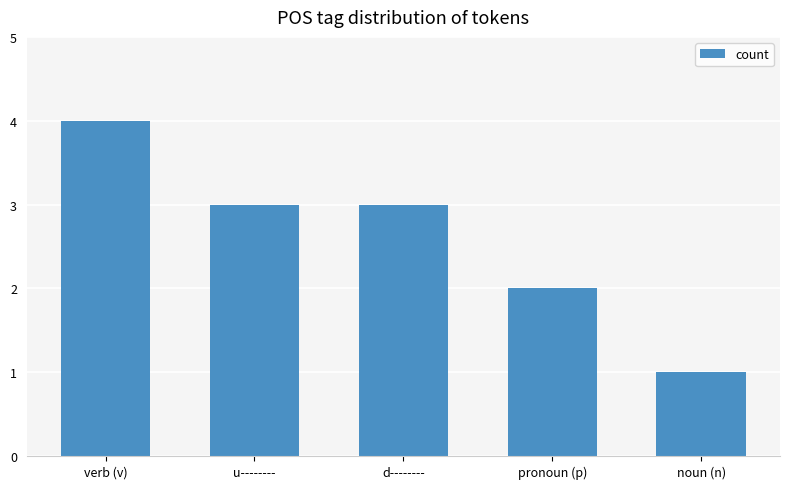

What is the difference between the maximum and minimum values?

3